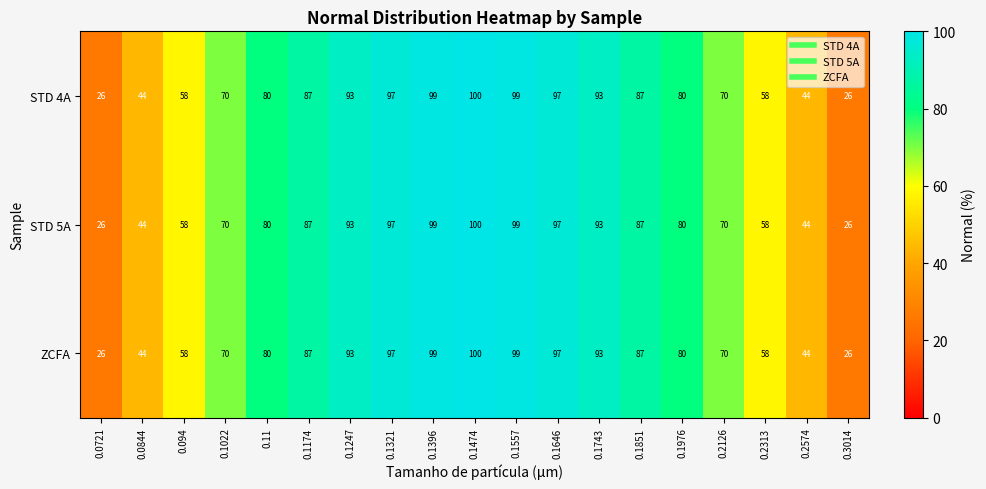

True or false: STD 4A has a value of 37 at 0.0721.

False